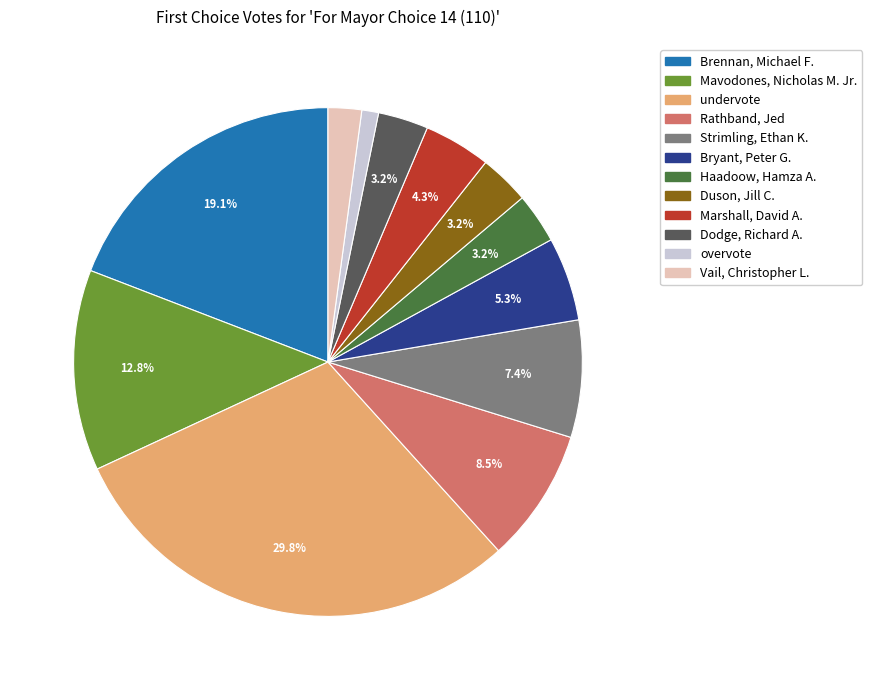

To the nearest percent, what is the average slice percentage?

8%